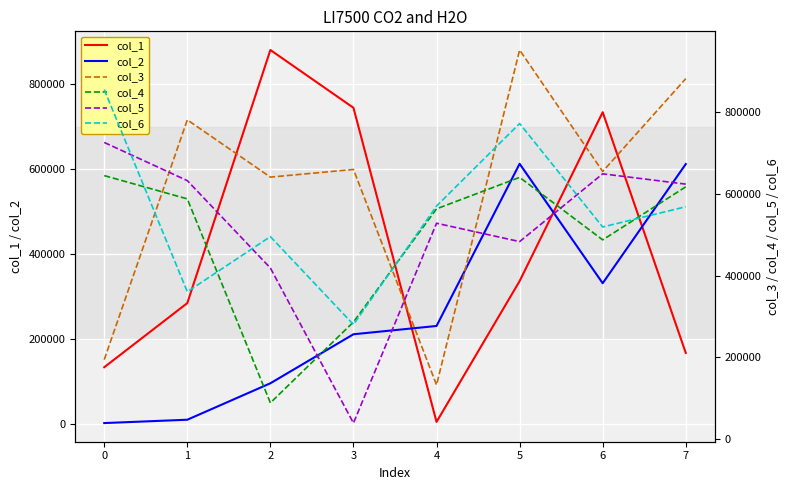

How many intersections are there between col_6 and col_4?

5